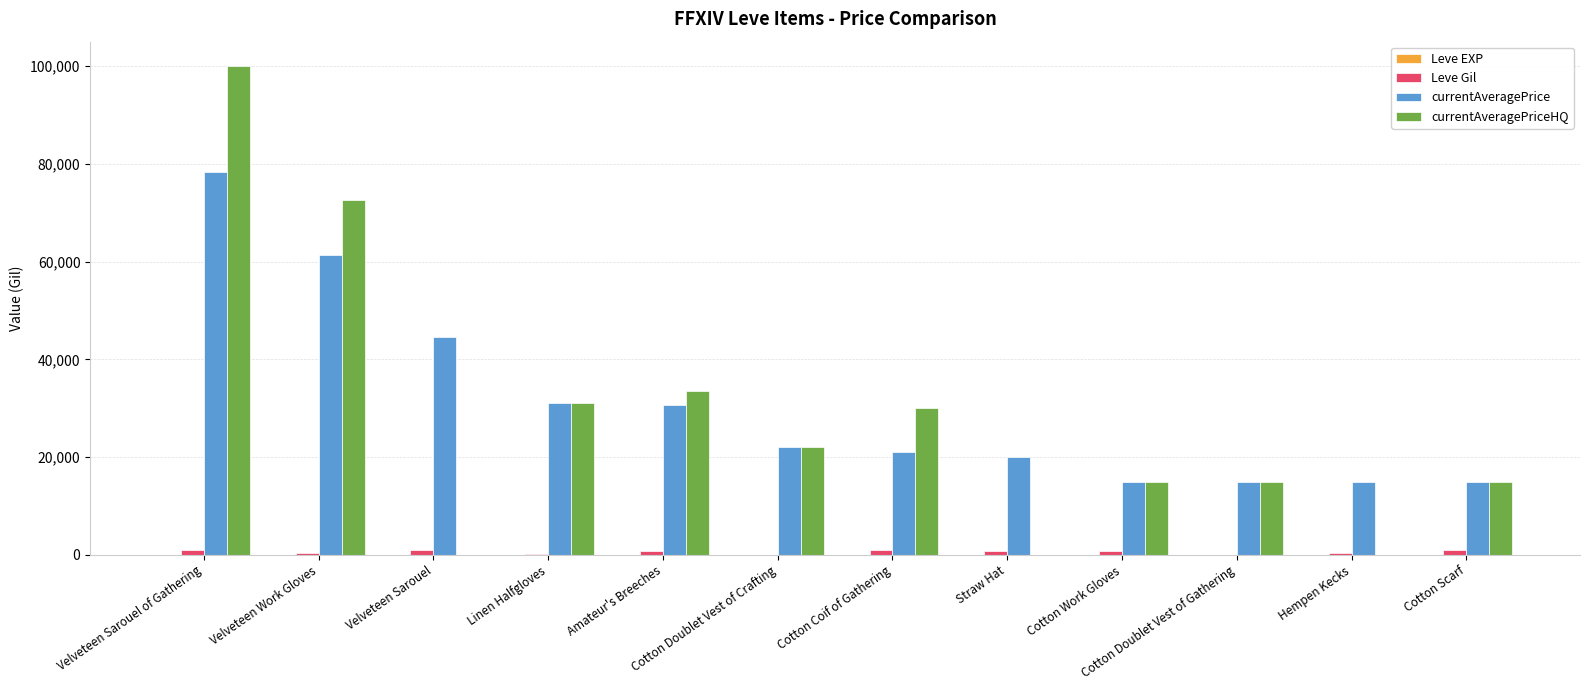

How many series are shown in this chart?

4